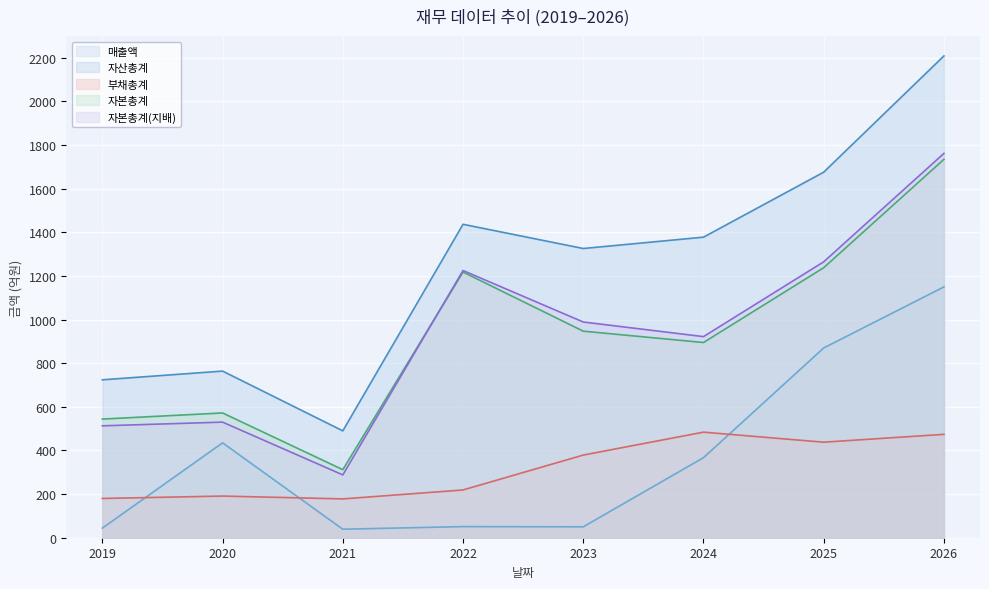

At which category does 자산총계 reach its first local valley?

2021